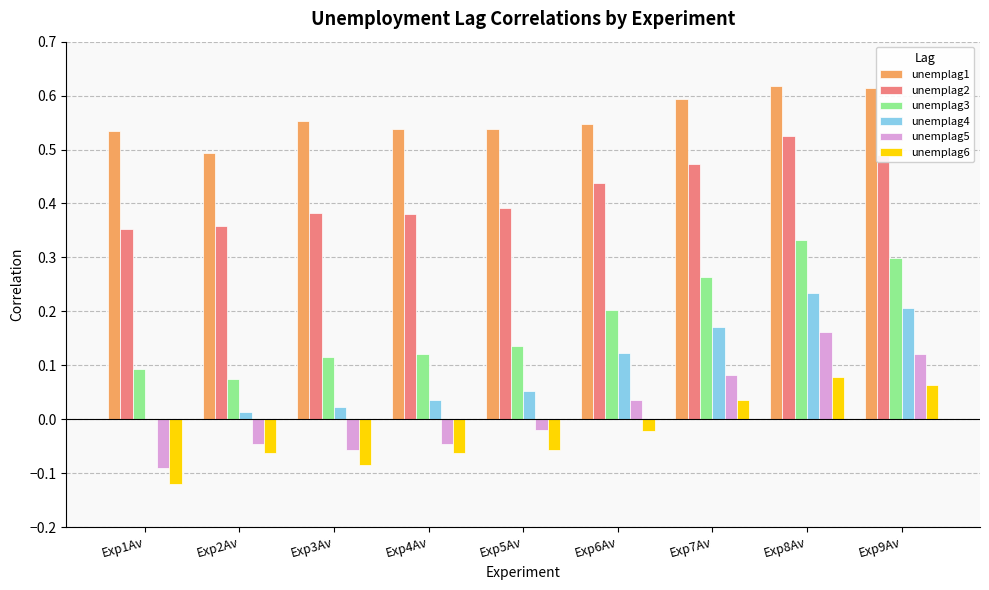

Which series changed the most between Exp5Av and Exp9Av?

unemplag3